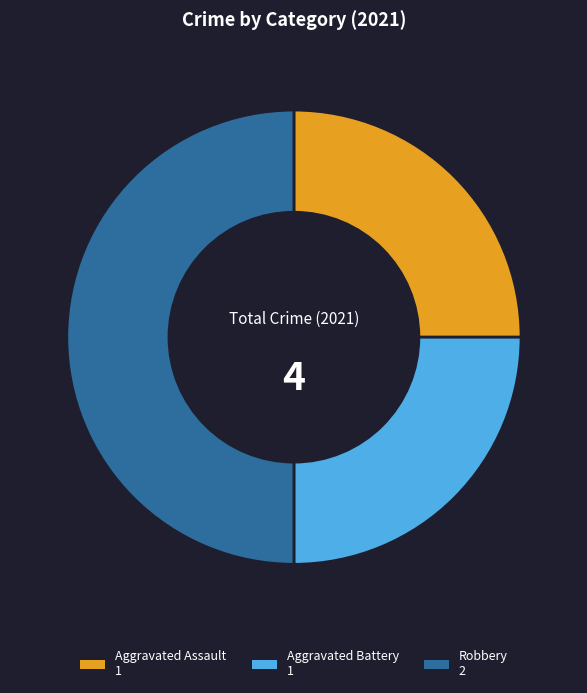

Between Aggravated Battery and Robbery, which is larger?

Robbery